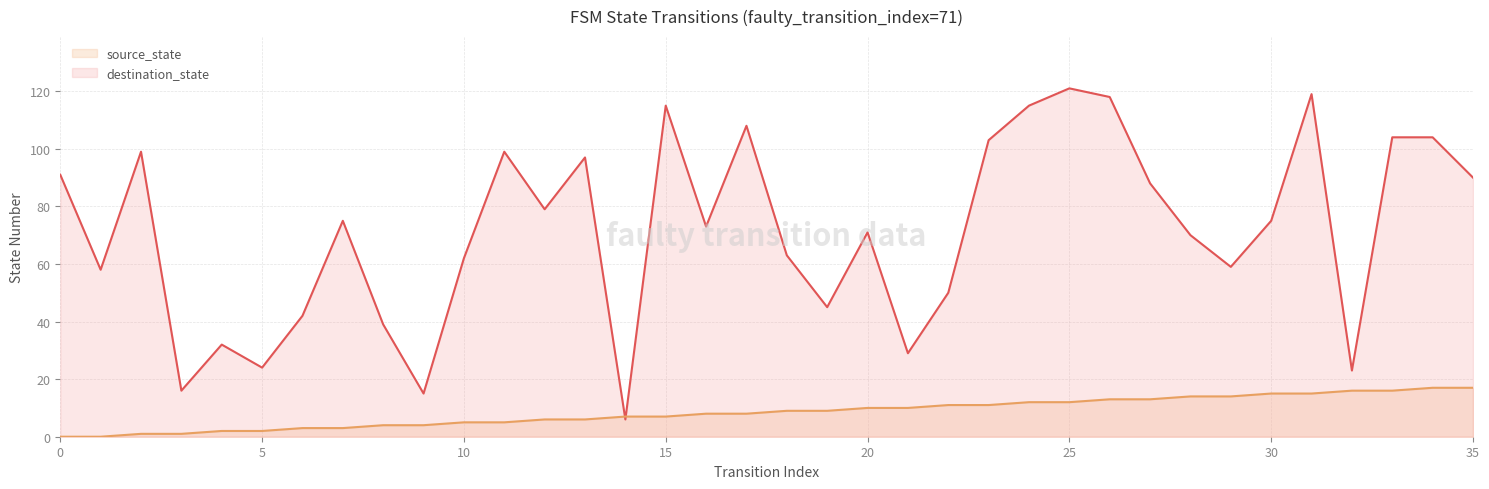

Reading right to left, extract all data points from this chart.

source_state: 35=17	34=17	33=16	32=16	31=15	30=15	29=14	28=14	27=13	26=13	25=12	24=12	23=11	22=11	21=10	20=10	19=9	18=9	17=8	16=8	15=7	14=7	13=6	12=6	11=5	10=5	9=4	8=4	7=3	6=3	5=2	4=2	3=1	2=1	1=0	0=0
destination_state: 35=90	34=104	33=104	32=23	31=119	30=75	29=59	28=70	27=88	26=118	25=121	24=115	23=103	22=50	21=29	20=71	19=45	18=63	17=108	16=73	15=115	14=6	13=97	12=79	11=99	10=62	9=15	8=39	7=75	6=42	5=24	4=32	3=16	2=99	1=58	0=91